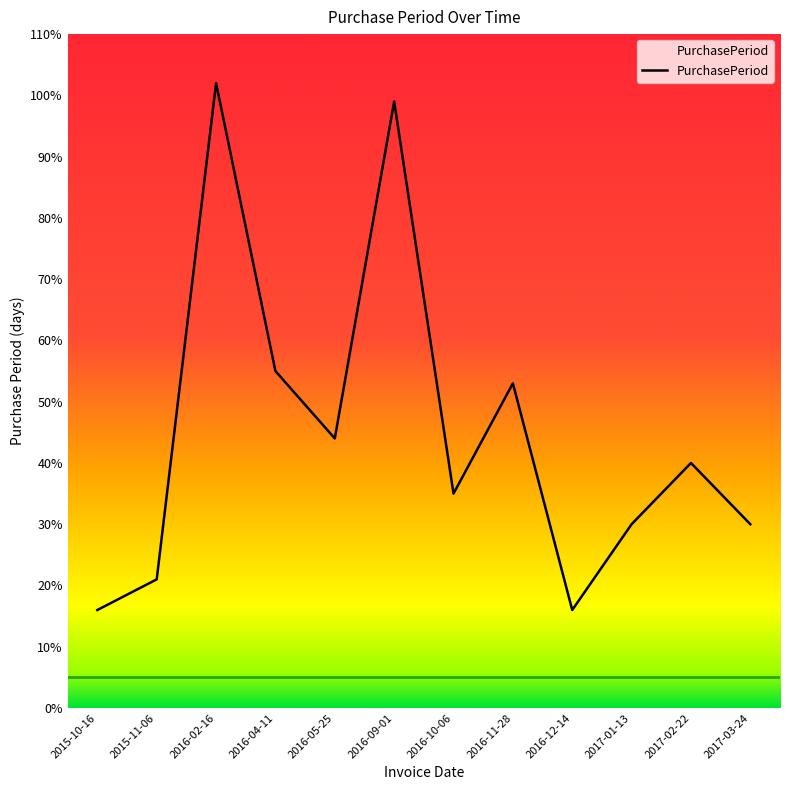

What is the change in value from 2016-09-01 to 2016-10-06?

-64